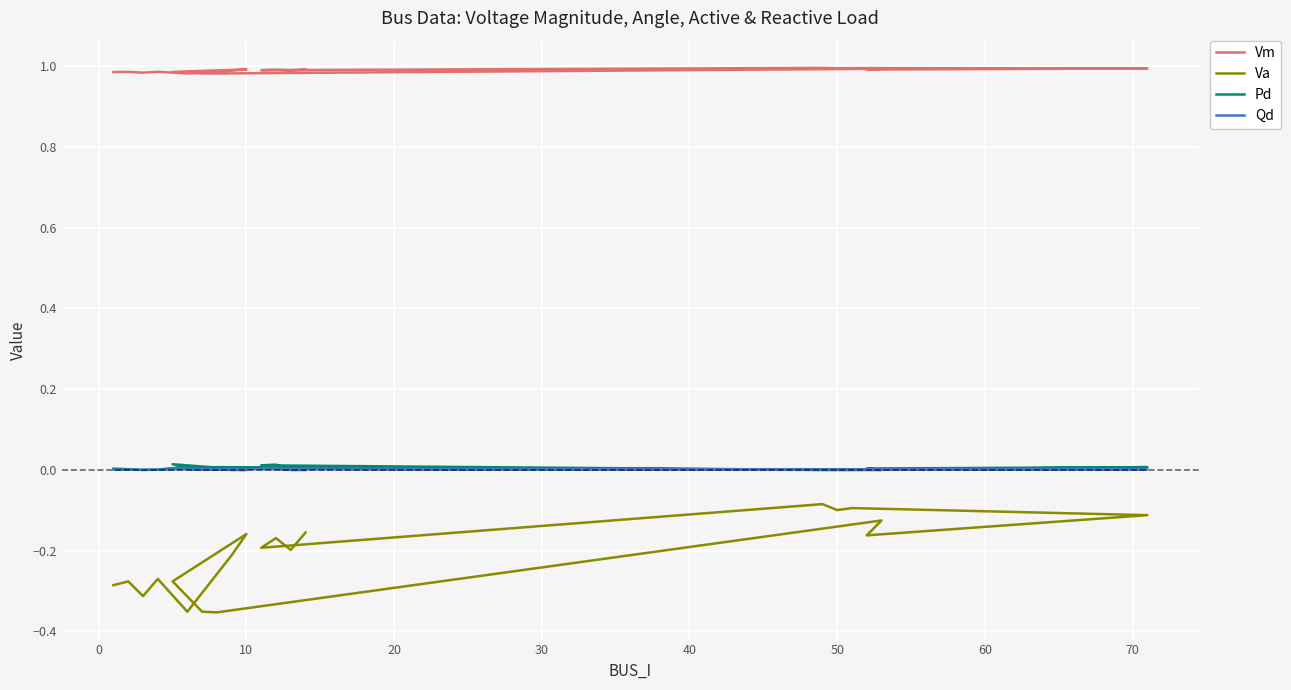

How many categories are shown in the chart?

20